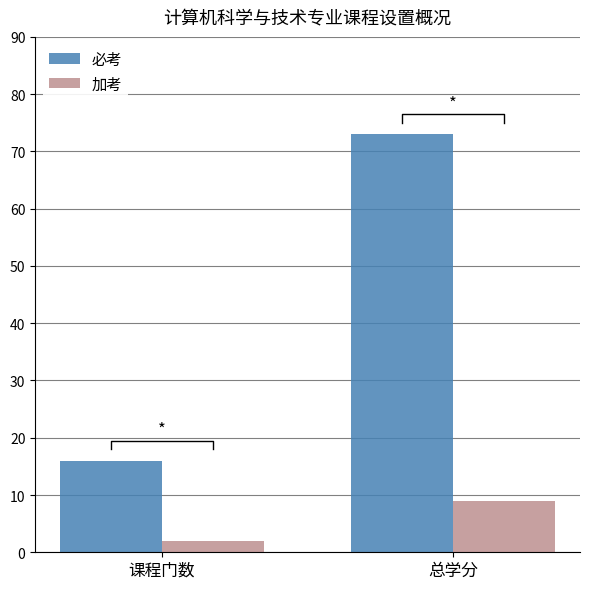

Reading left to right, transcribe all the data shown in this chart.

必考: 16	73
加考: 2	9